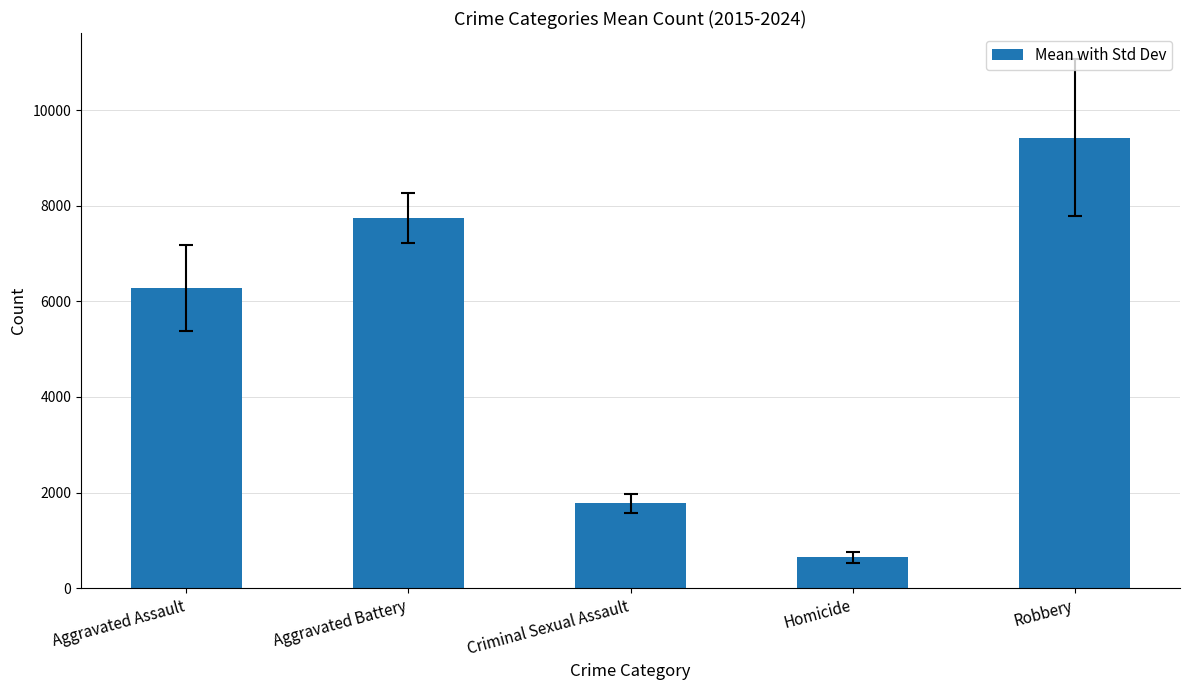

What is the minimum value shown in the chart?

645.6